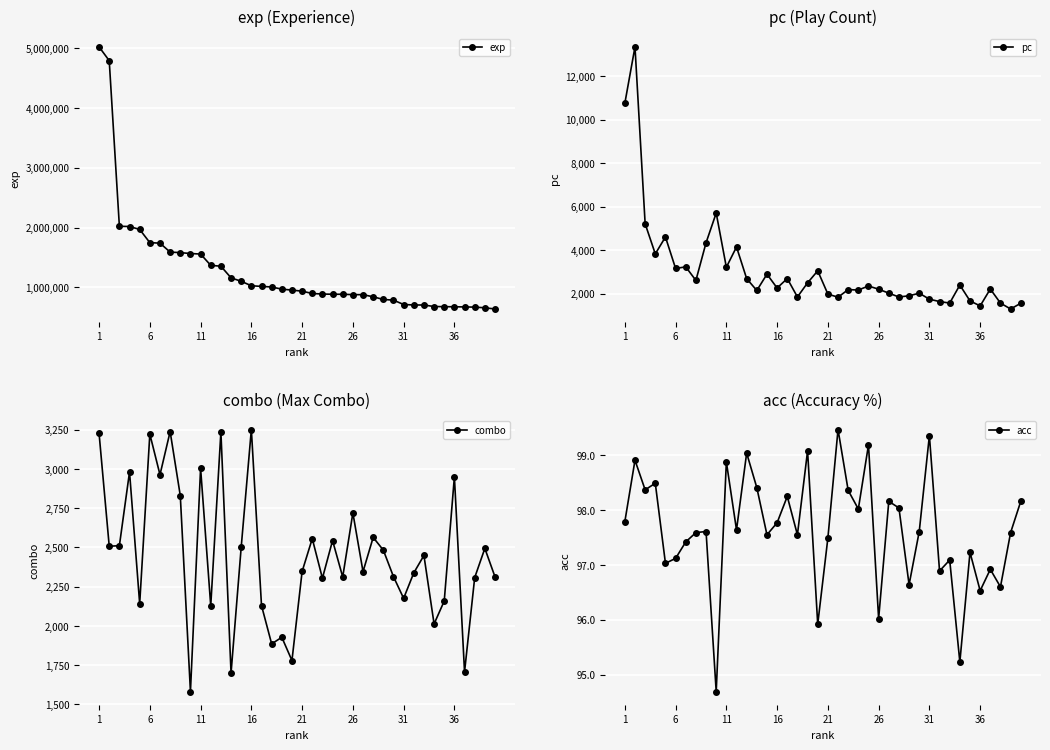

What is the lowest value of the exp series?

639282